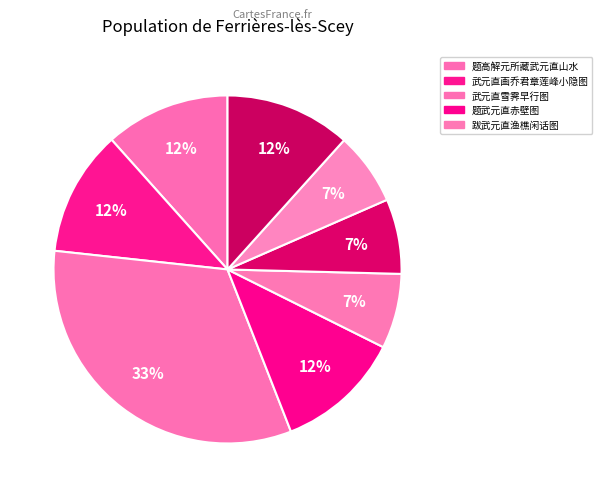

How many segments does this pie chart have?

8